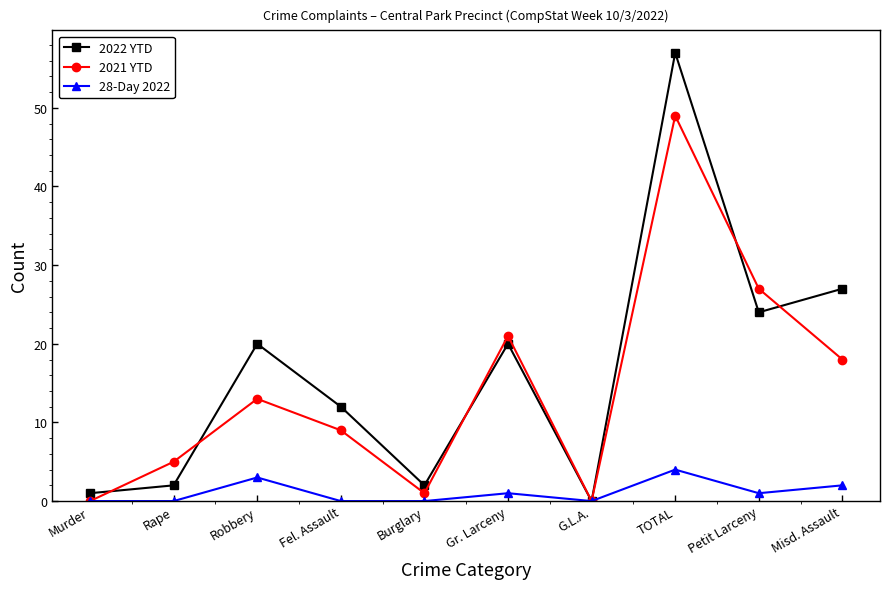

The value of 2021 YTD at Misd. Assault is 12. True or false?

False